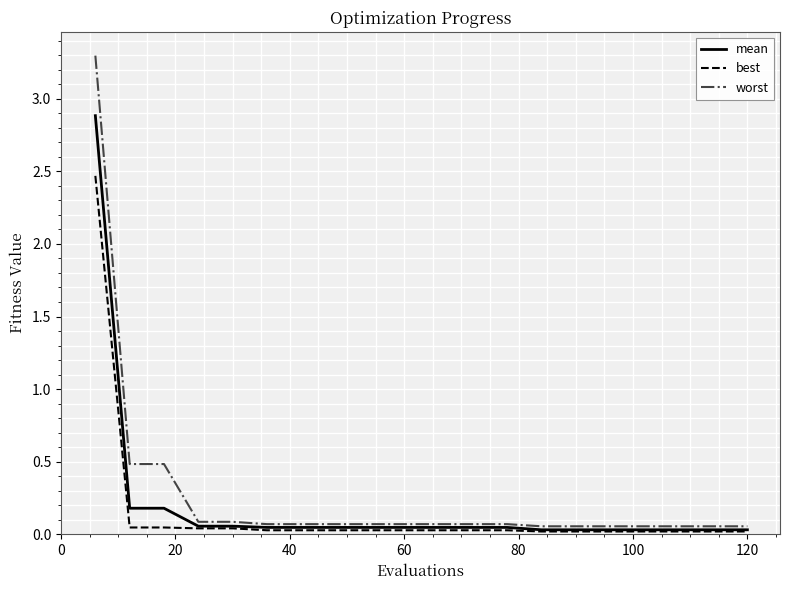

At how many categories does at least one series exceed 1?

1